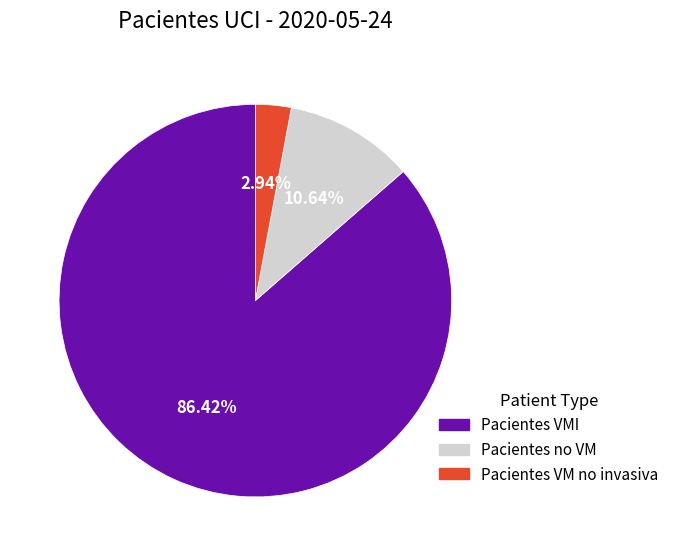

Which has a higher value, Pacientes VMI or Pacientes VM no invasiva?

Pacientes VMI